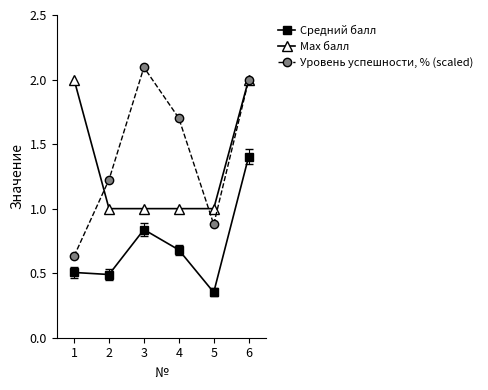

What is the difference between the maximum and minimum values in the Max балл series?

1.0